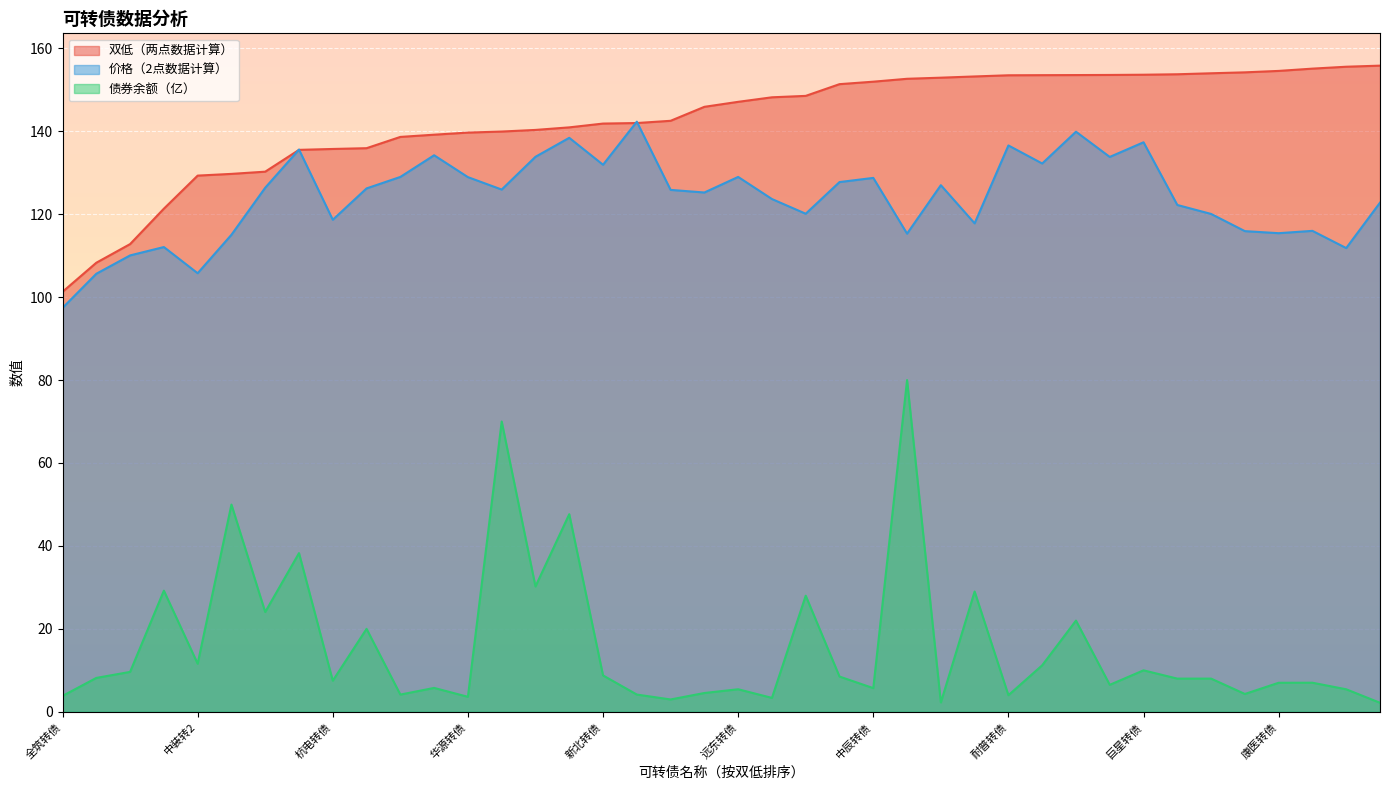

True or false: 双低（两点数据计算） and 债券余额（亿） intersect in this chart.

False